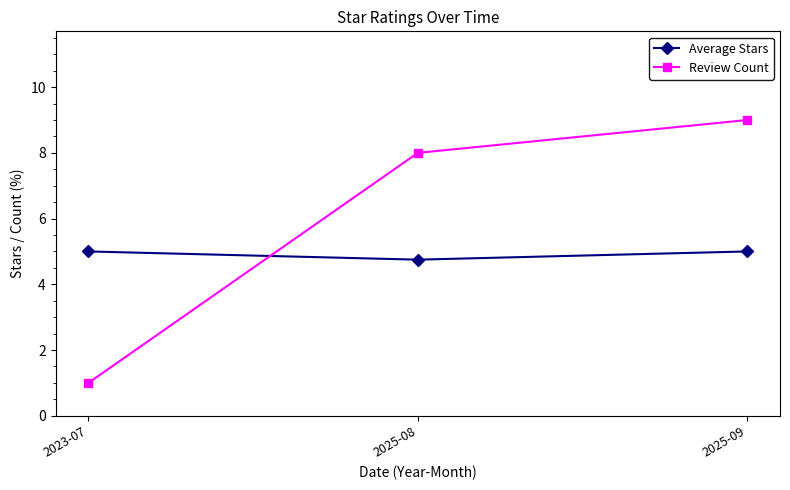

Count the number of data series in this chart.

2